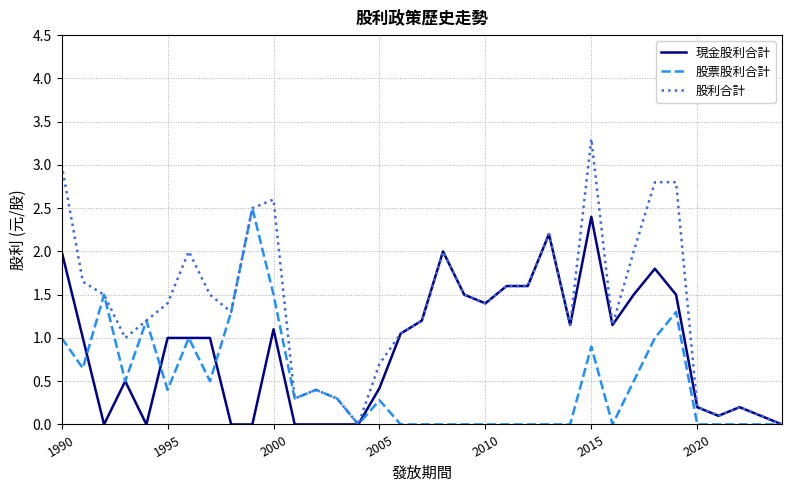

Rank the series by their average value, from highest to lowest.

股利合計, 現金股利合計, 股票股利合計